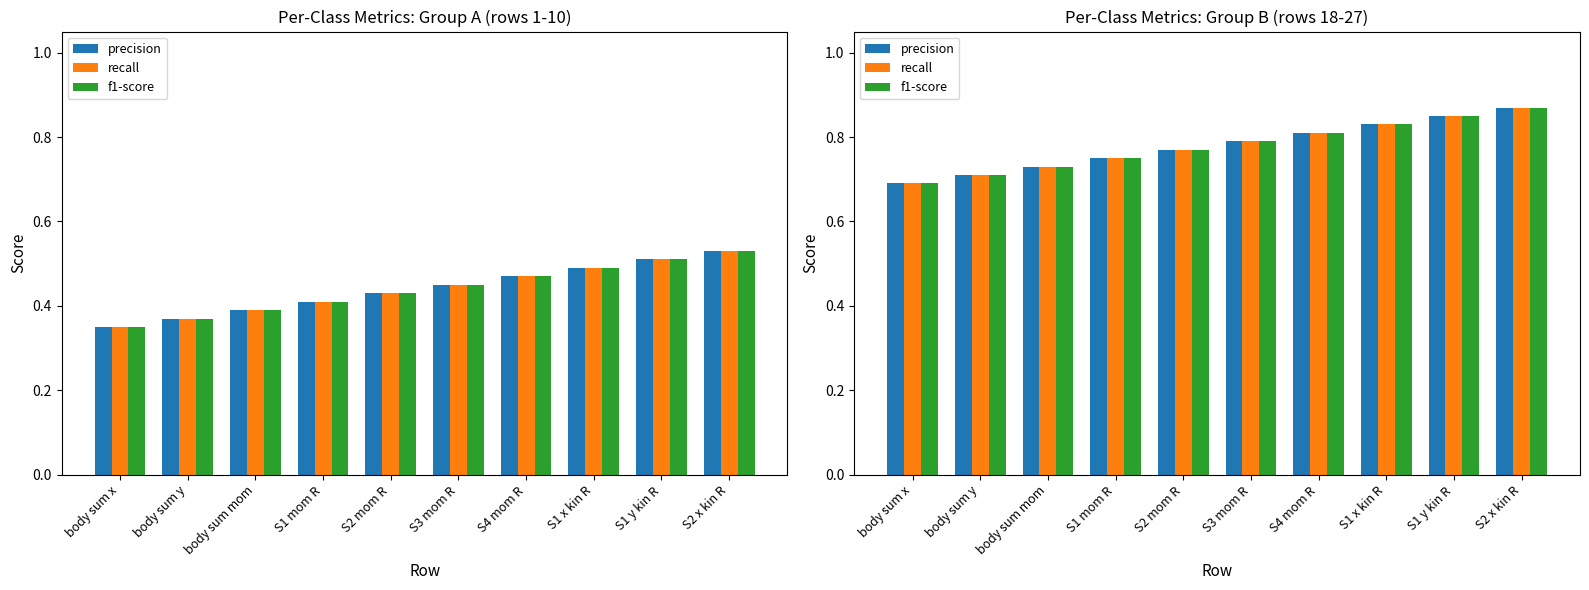

Which category has the highest value across all series?

S2 x kin R